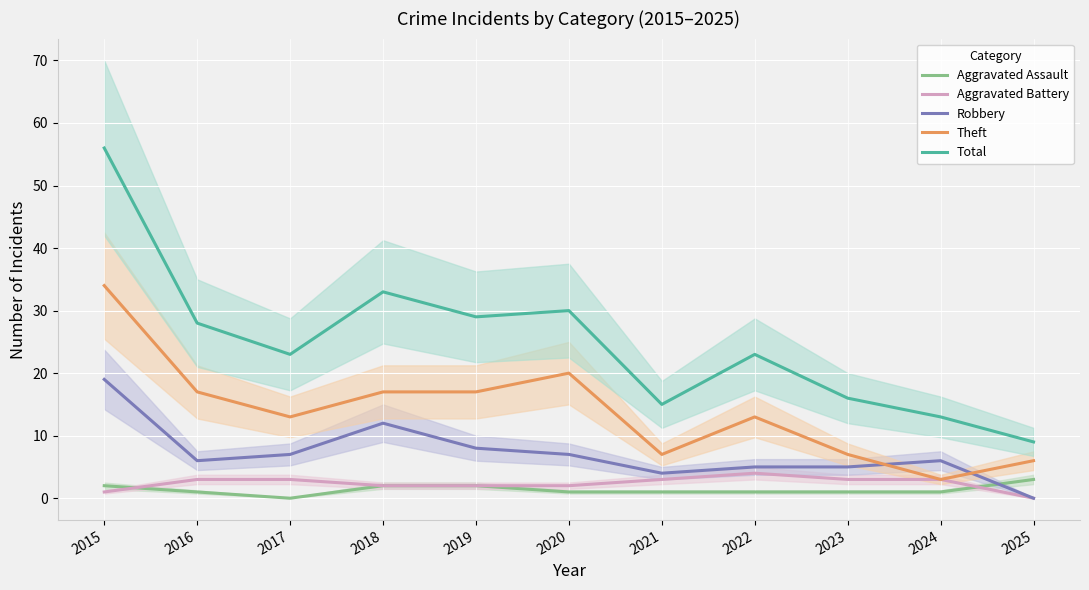

Count the Aggravated Assault values in the range 1 to 2.

9